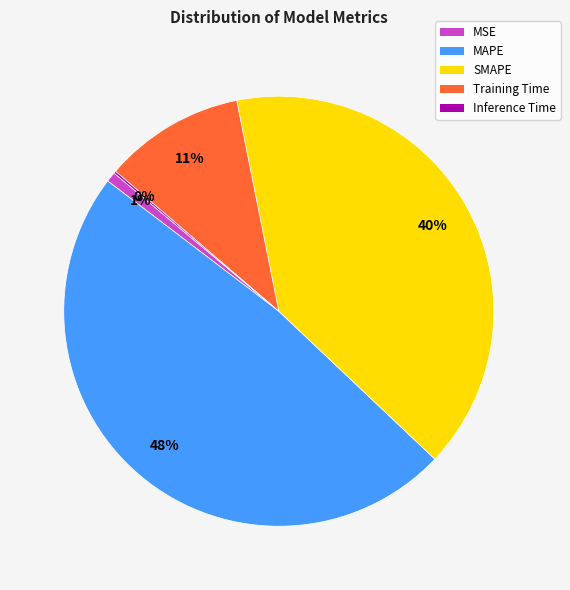

To the nearest percent, what portion does Training Time represent?

11%